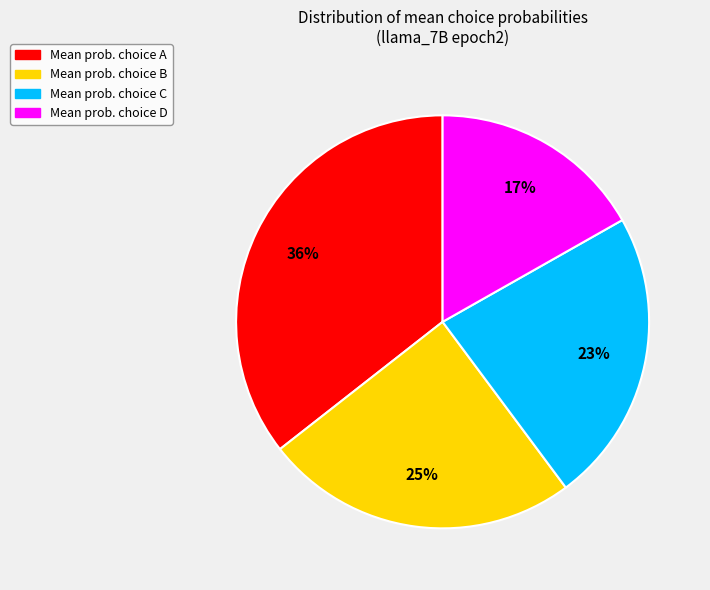

To the nearest percent, what is the average slice percentage?

25%